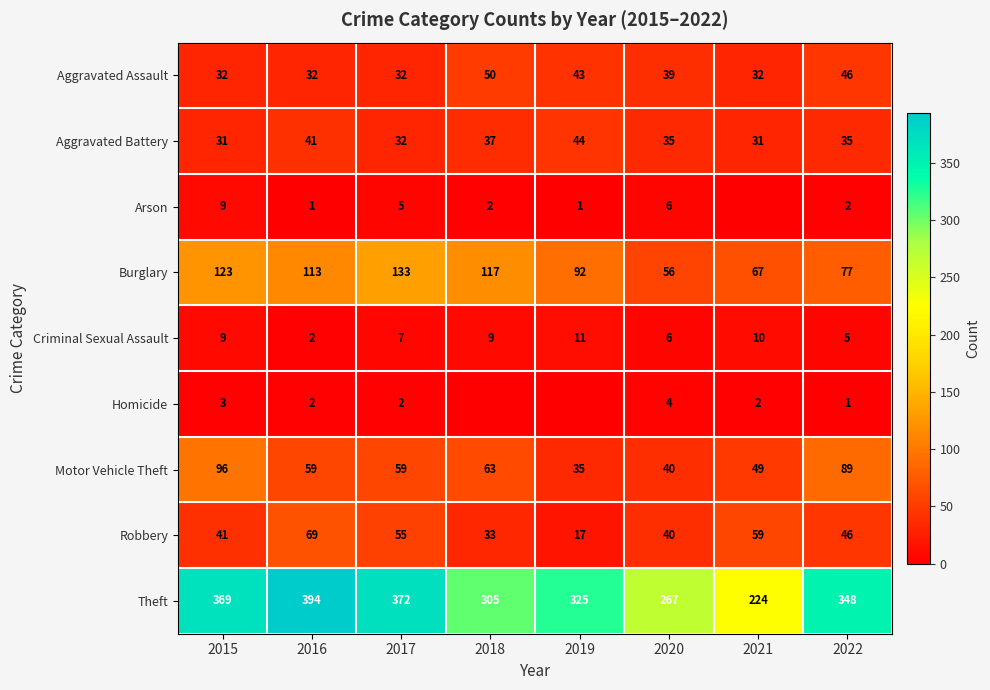

At which category is the sum across all series the highest?

2015